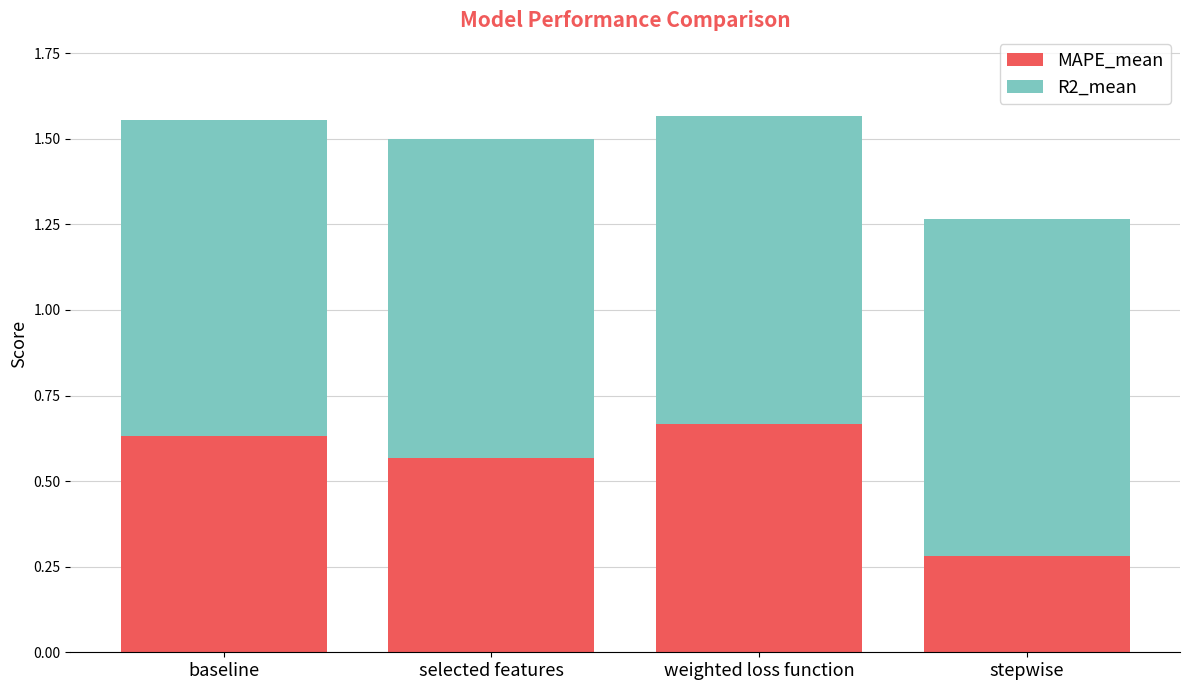

What is the total value across all series at baseline?

1.6